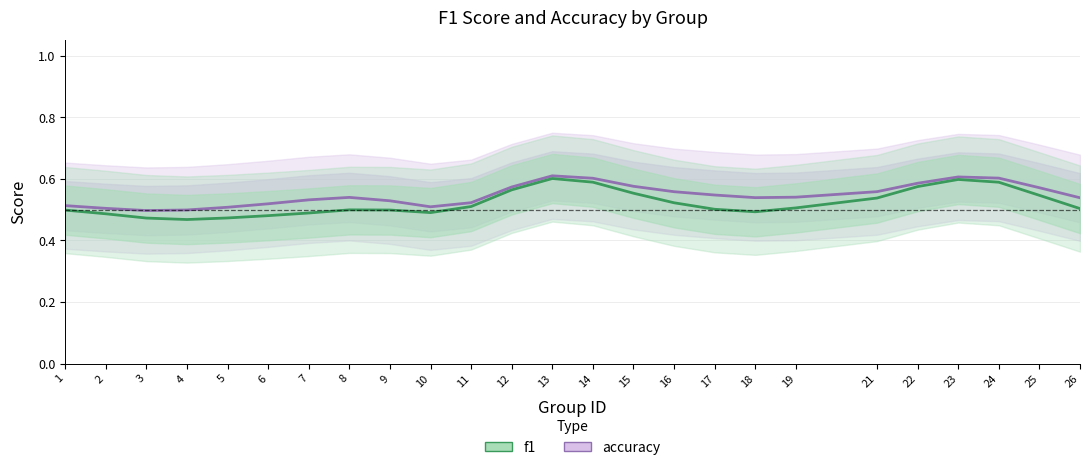

What is the average value of the f1 series?

0.5